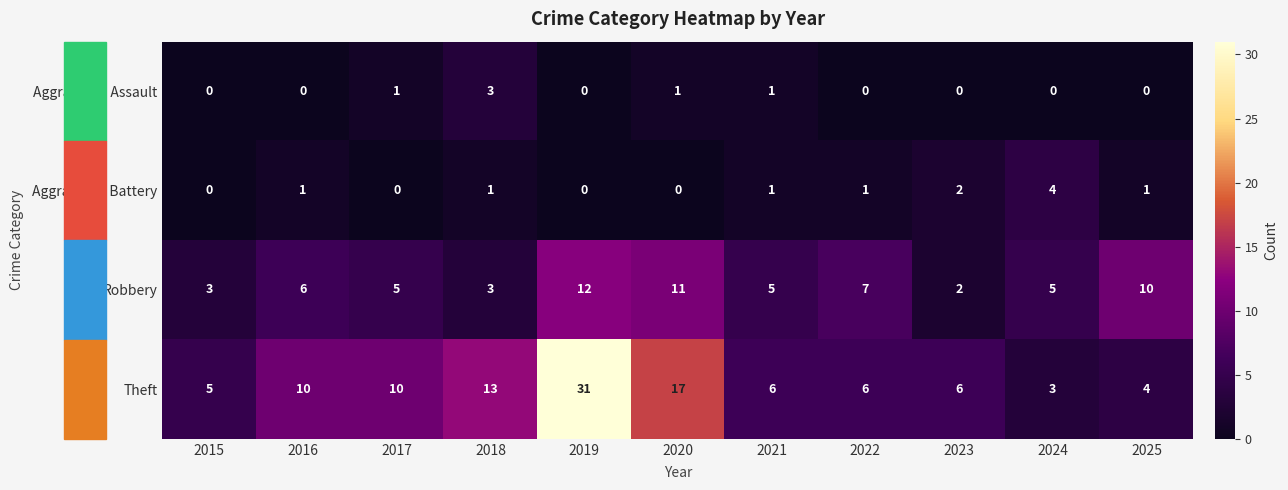

At which category is the sum across all series the highest?

2019